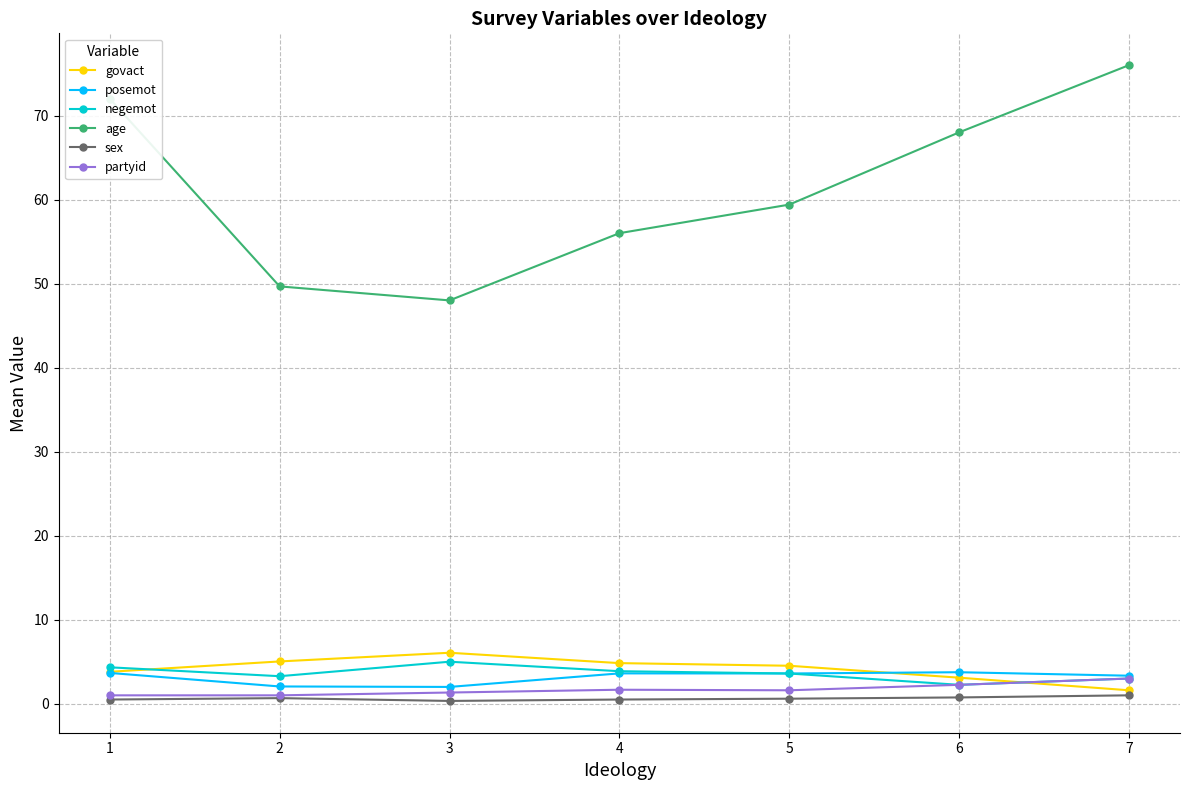

Is this an area chart (filled region under the line)?

No